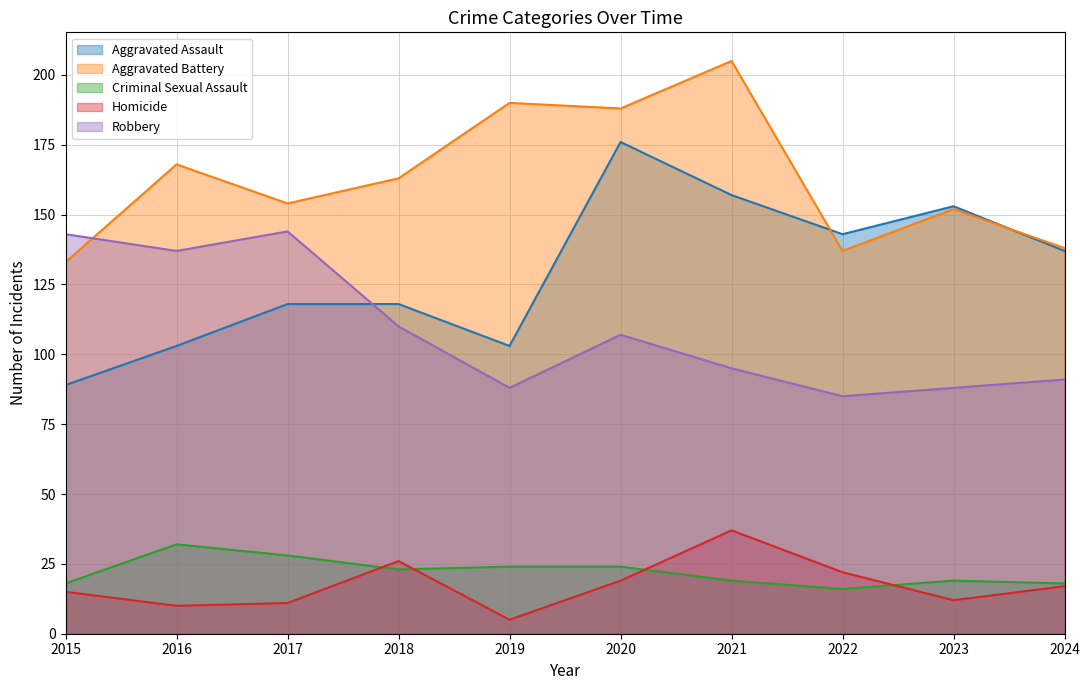

At which category is the sum across all series the highest?

2020